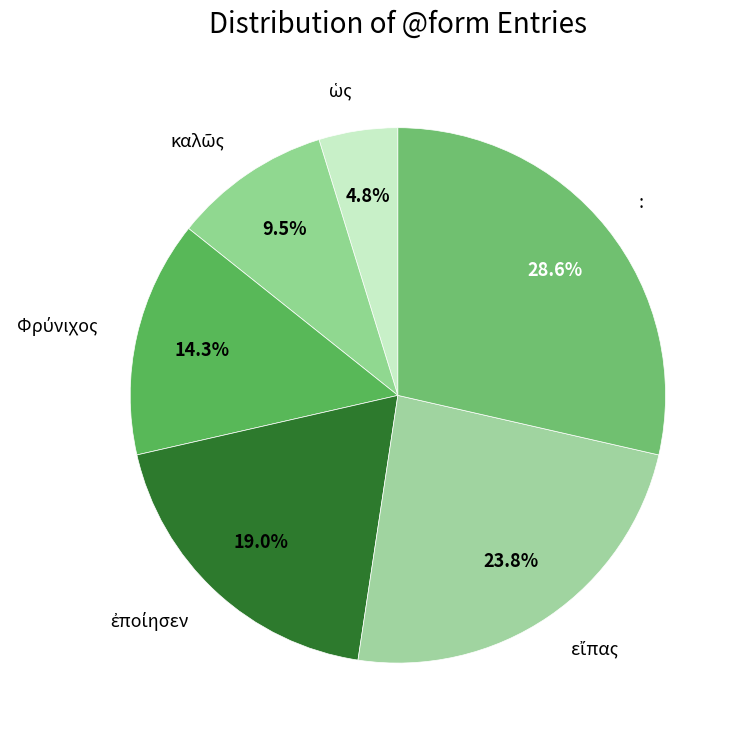

How many slices are in this pie chart?

6